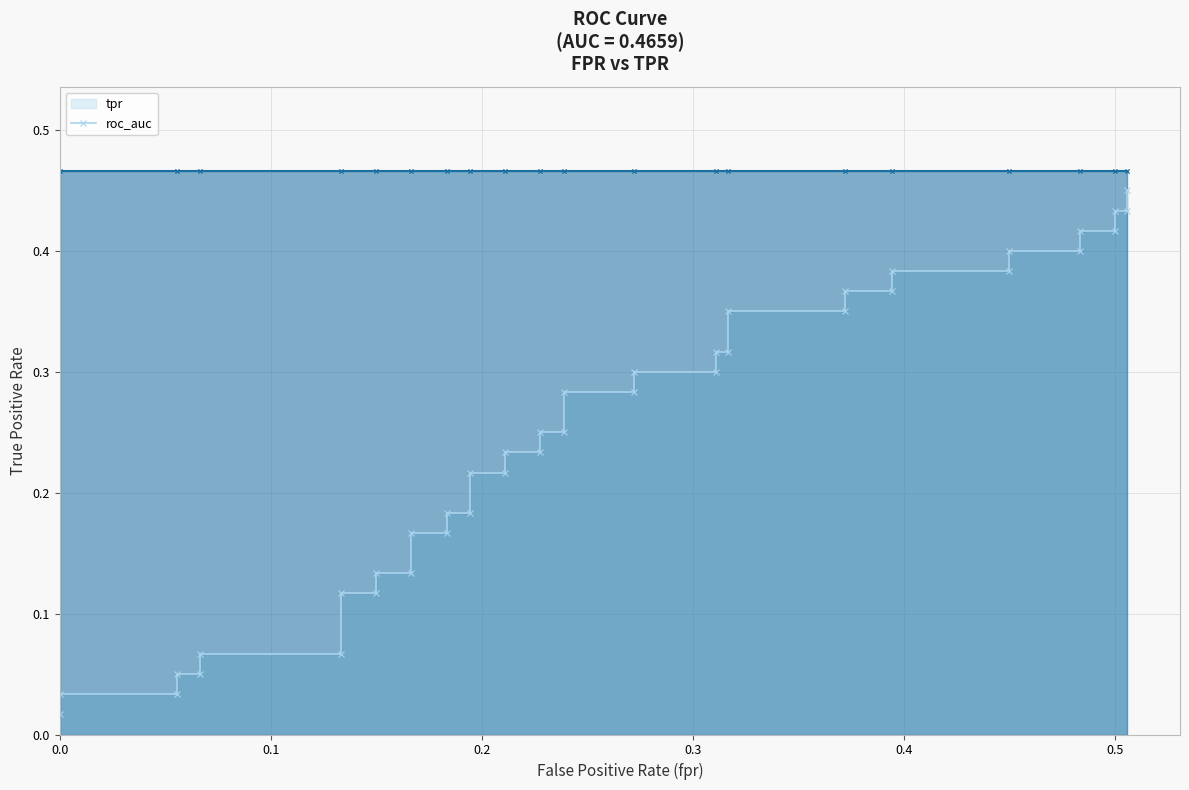

True or false: tpr line has more than 2 points higher than both neighbors.

False